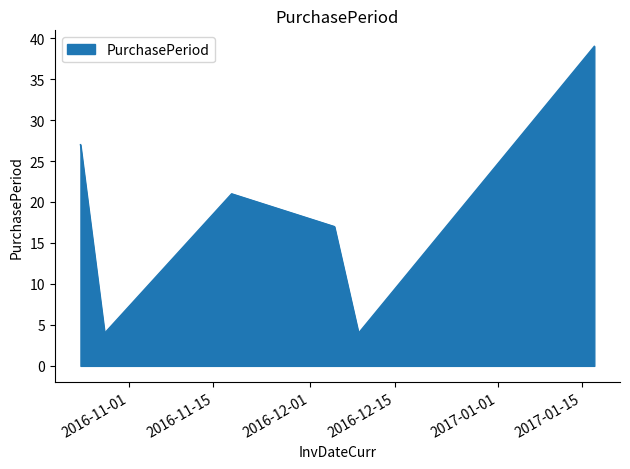

True or false: the data has more than 0 interior local peaks.

True